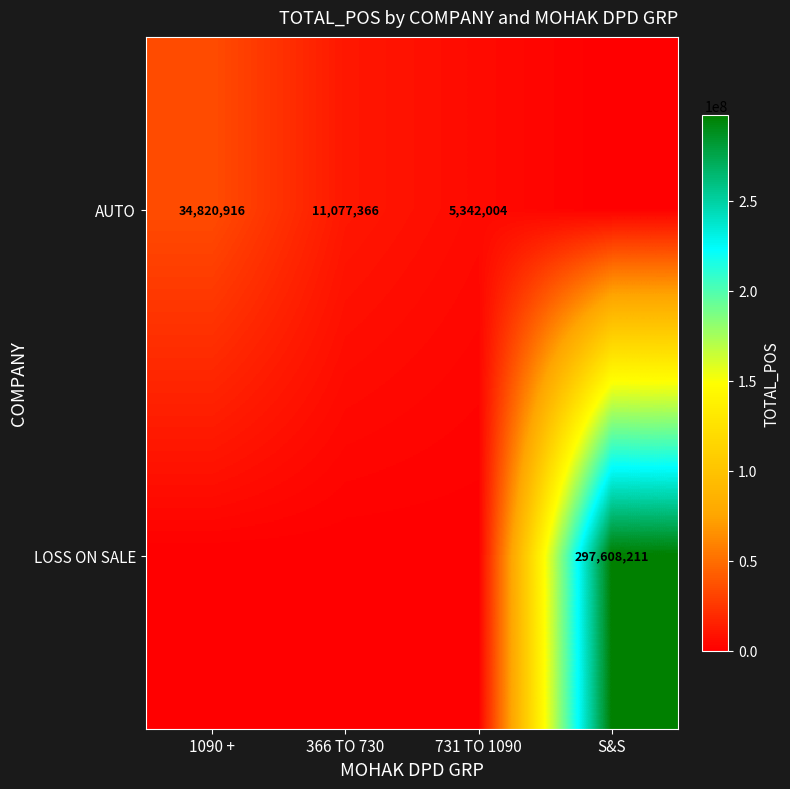

Is it true that AUTO equals 5342004 at 731 TO 1090?

True